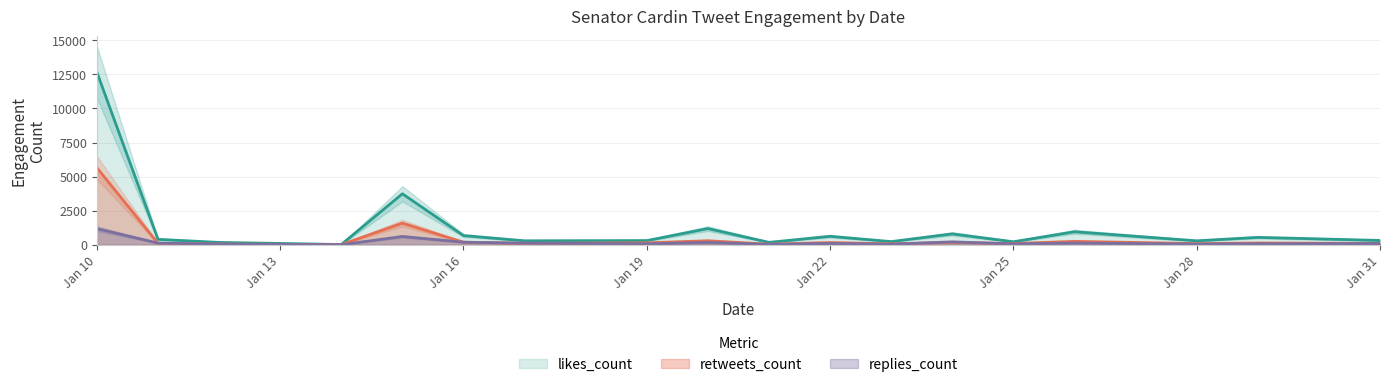

How many lines are shown in the chart?

3